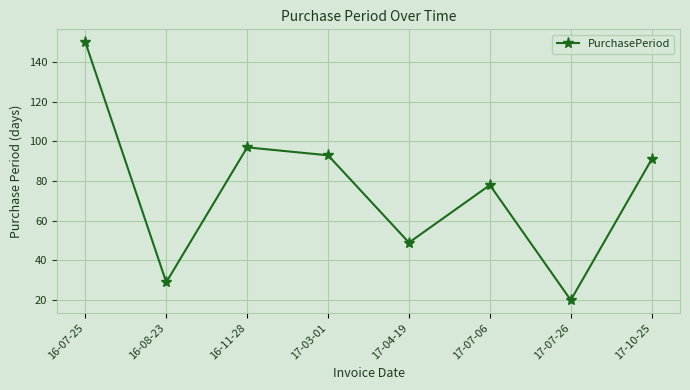

Reading left to right, extract all data points from this chart.

150	29	97	93	49	78	20	91